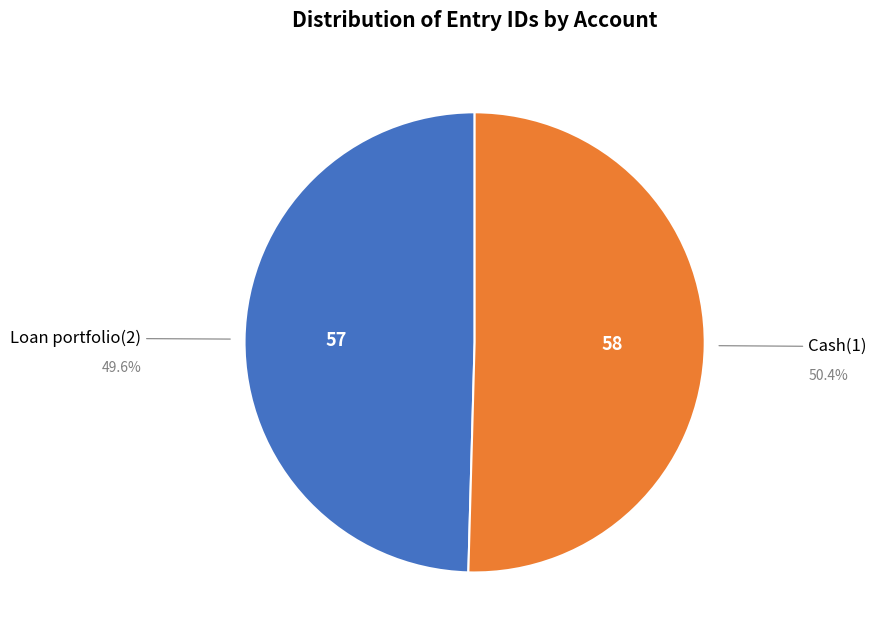

Is there a majority slice in this chart?

Yes